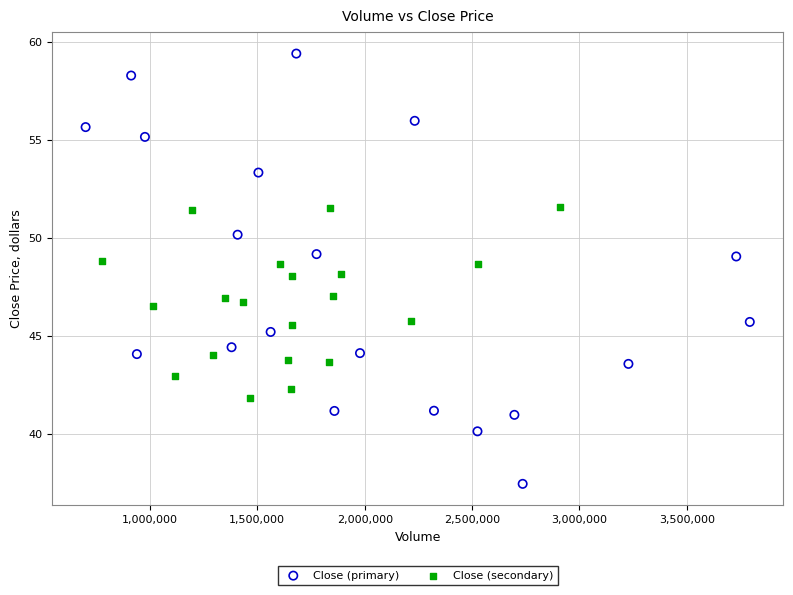

Which series contains the highest Y value?

Close (primary)